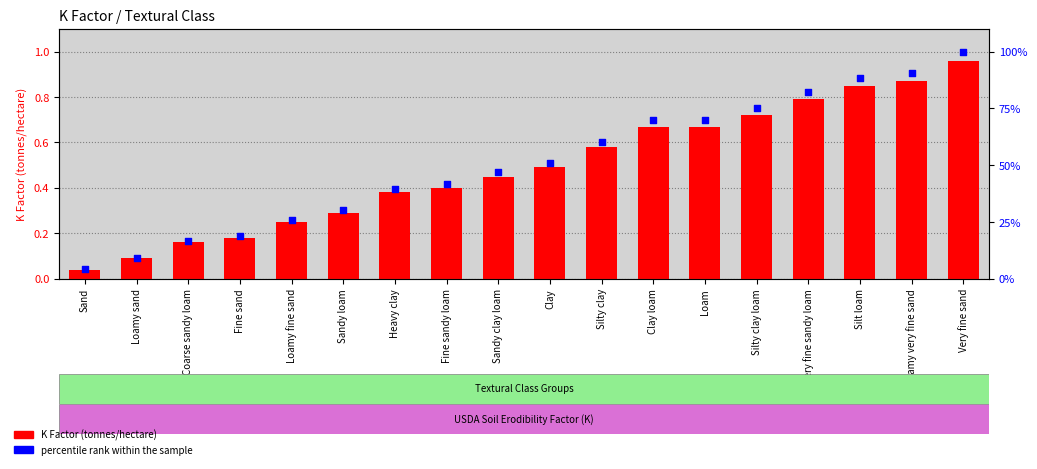

Which series reaches the maximum Y coordinate?

percentile rank within the sample